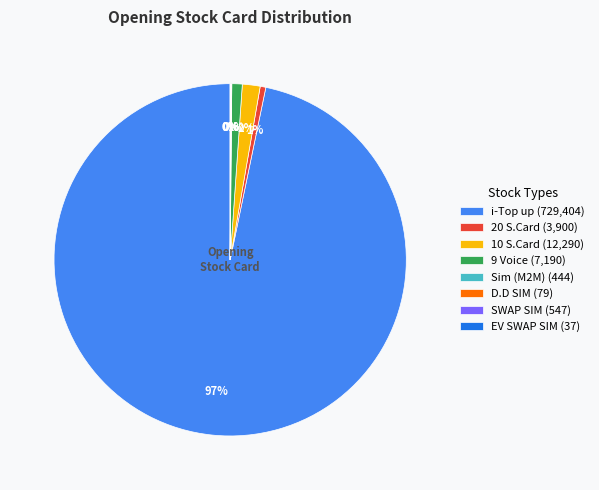

Which slice represents more than half of the pie?

i-Top up